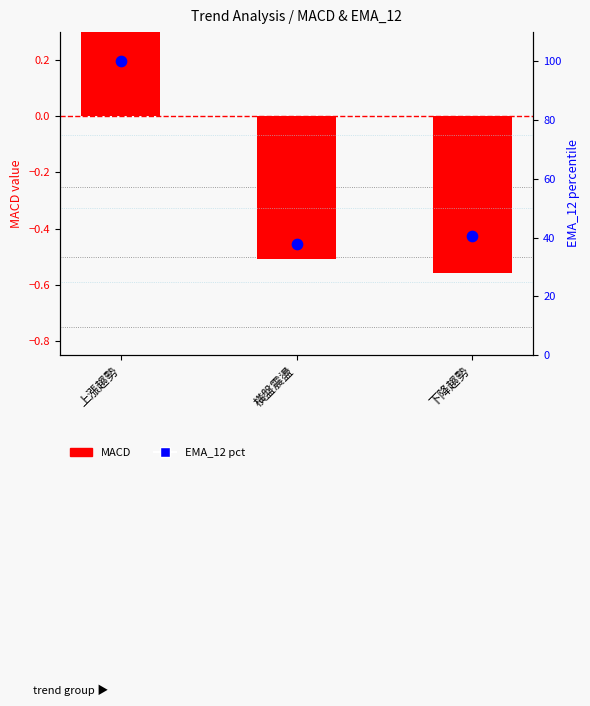

What is the total value across all series at 下降趨勢?

40.1